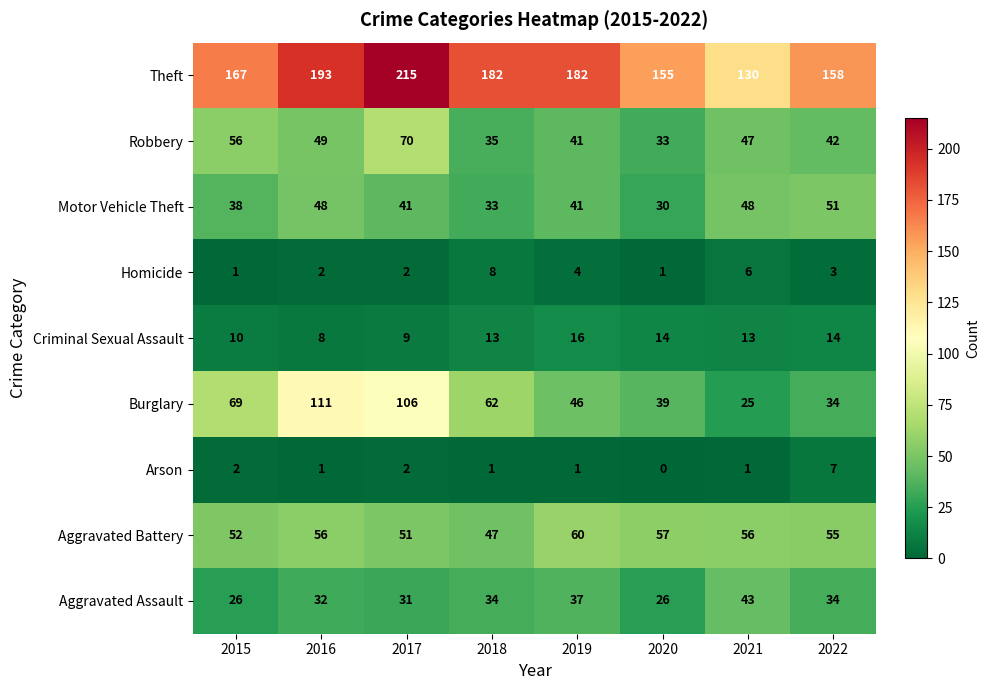

At which label does Homicide first exceed 3?

2018